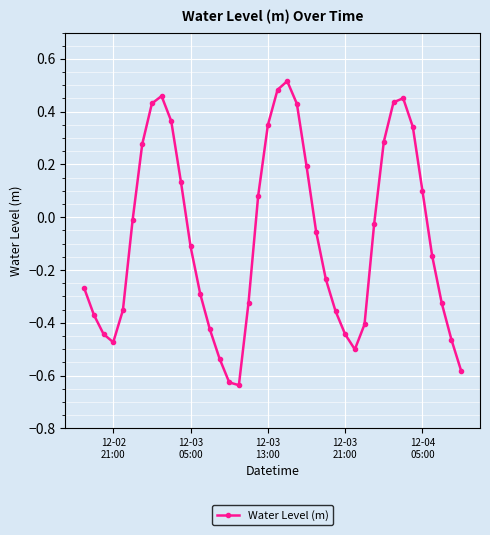

How many points are higher than both their immediate neighbors (excluding endpoints)?

3